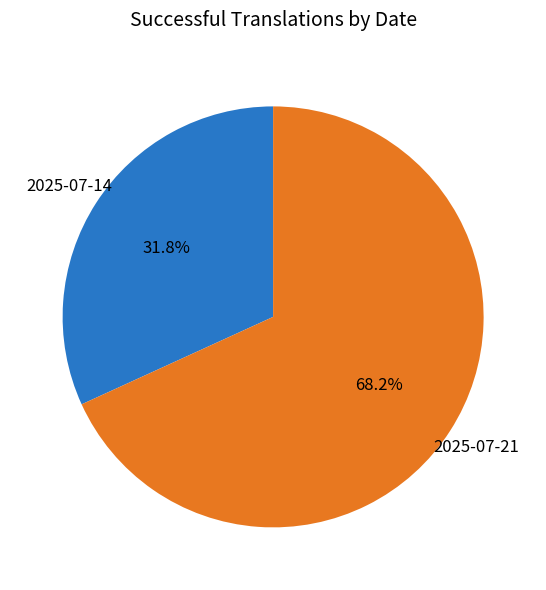

Approximately how many times larger is the value at 2025-07-14 compared to 2025-07-21?

0.5